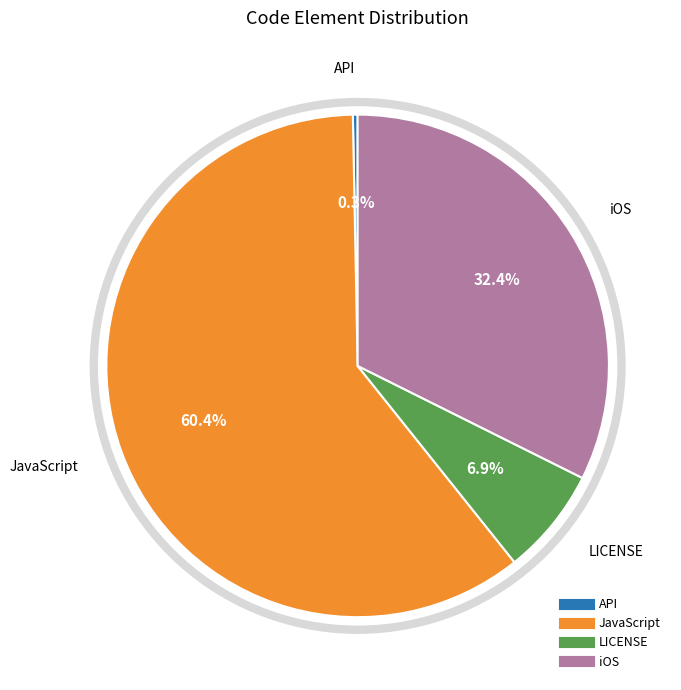

Is there a majority slice in this chart?

Yes